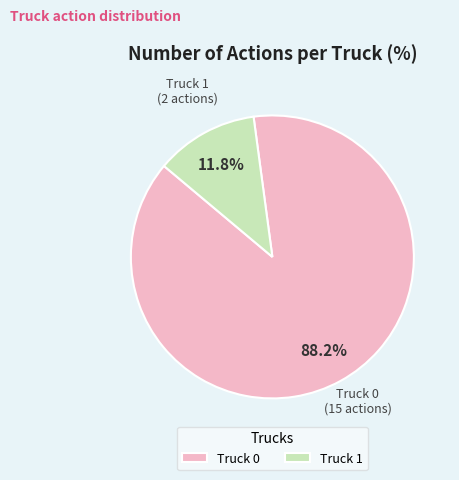

Which has a higher value, Truck 0 or Truck 1?

Truck 0